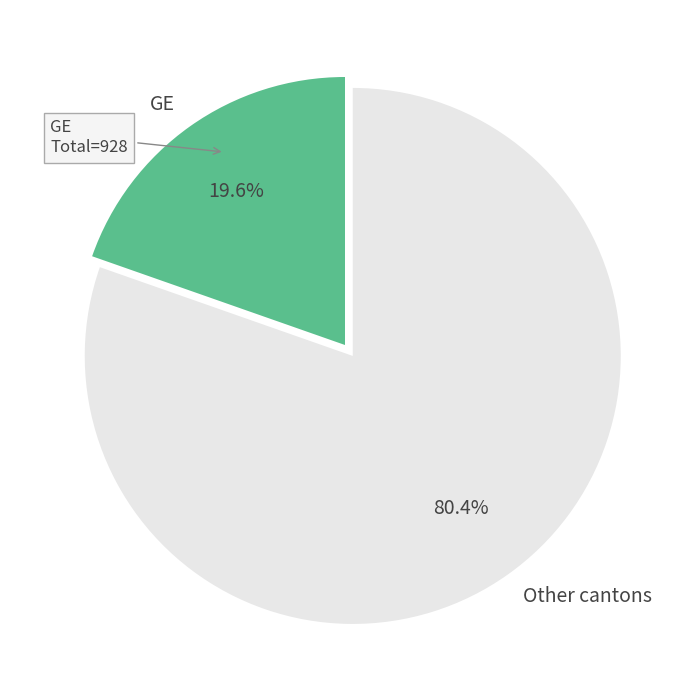

Do GE and Other cantons together represent more than half of the pie?

Yes